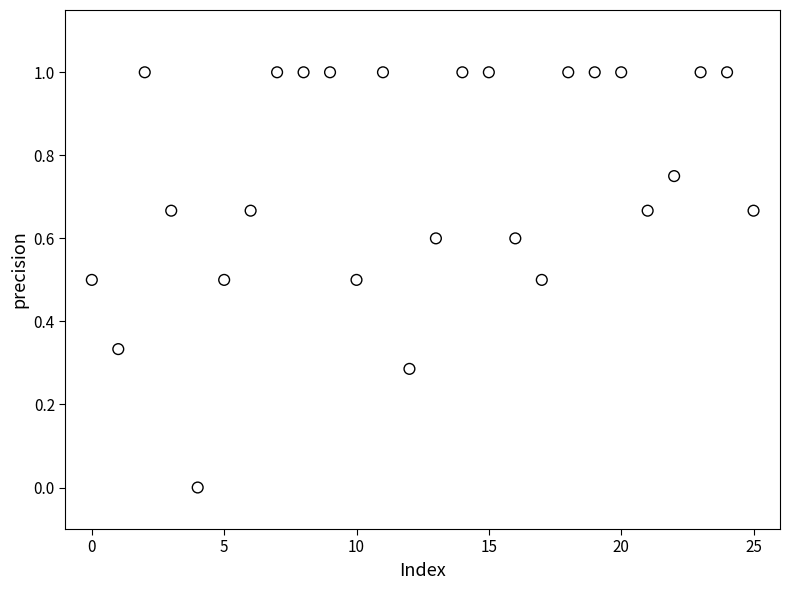

Count the number of points in this scatter plot.

26